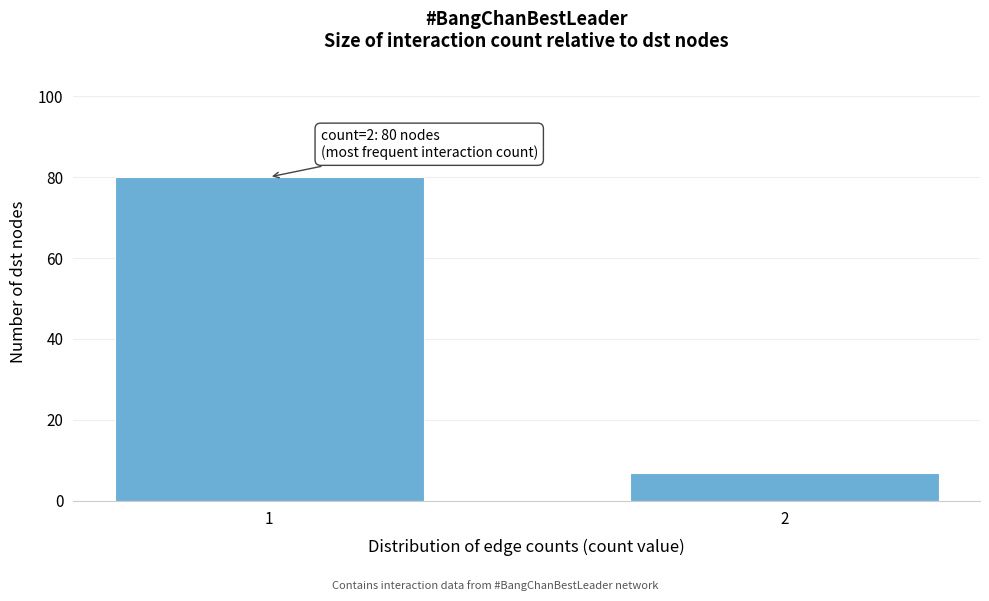

Reading left to right, transcribe all the data shown in this chart.

1=80	2=7